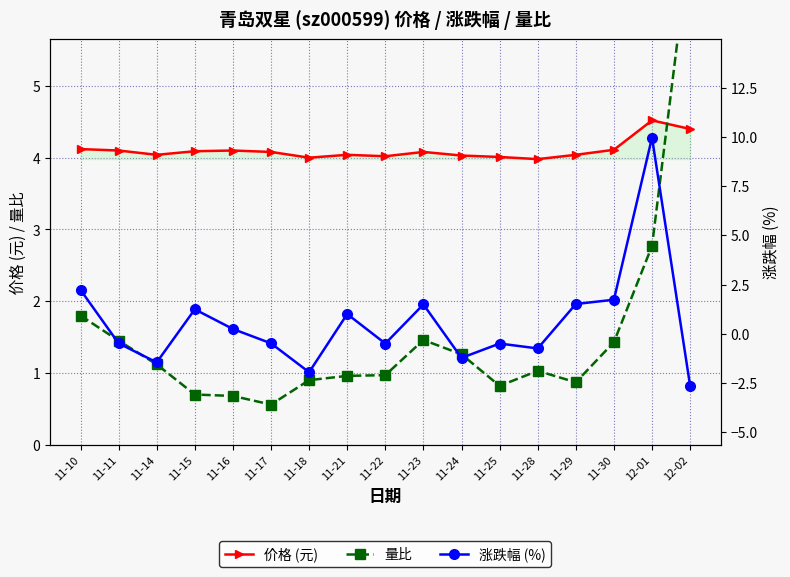

What are all the series names shown in the legend?

价格 (元), 量比, 涨跌幅 (%)